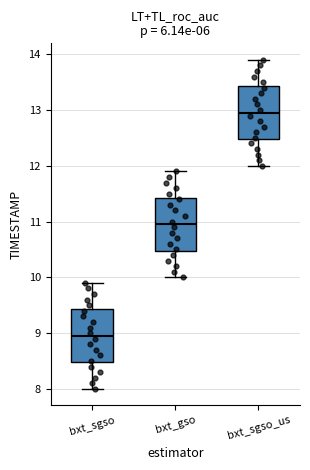

Reading left to right, read every box against the y-axis: the position of its median line, the range the box covers, and the ends of its whiskers. The values are not printed on the chart, so give them approximately, as read against the axis.

bxt_sgso: median 9.0, box 8.5 to 9.4, whiskers 8.0 to 9.9
bxt_gso: median 11.0, box 10.5 to 11.4, whiskers 10.0 to 11.9
bxt_sgso_us: median 13.0, box 12.5 to 13.4, whiskers 12.0 to 13.9